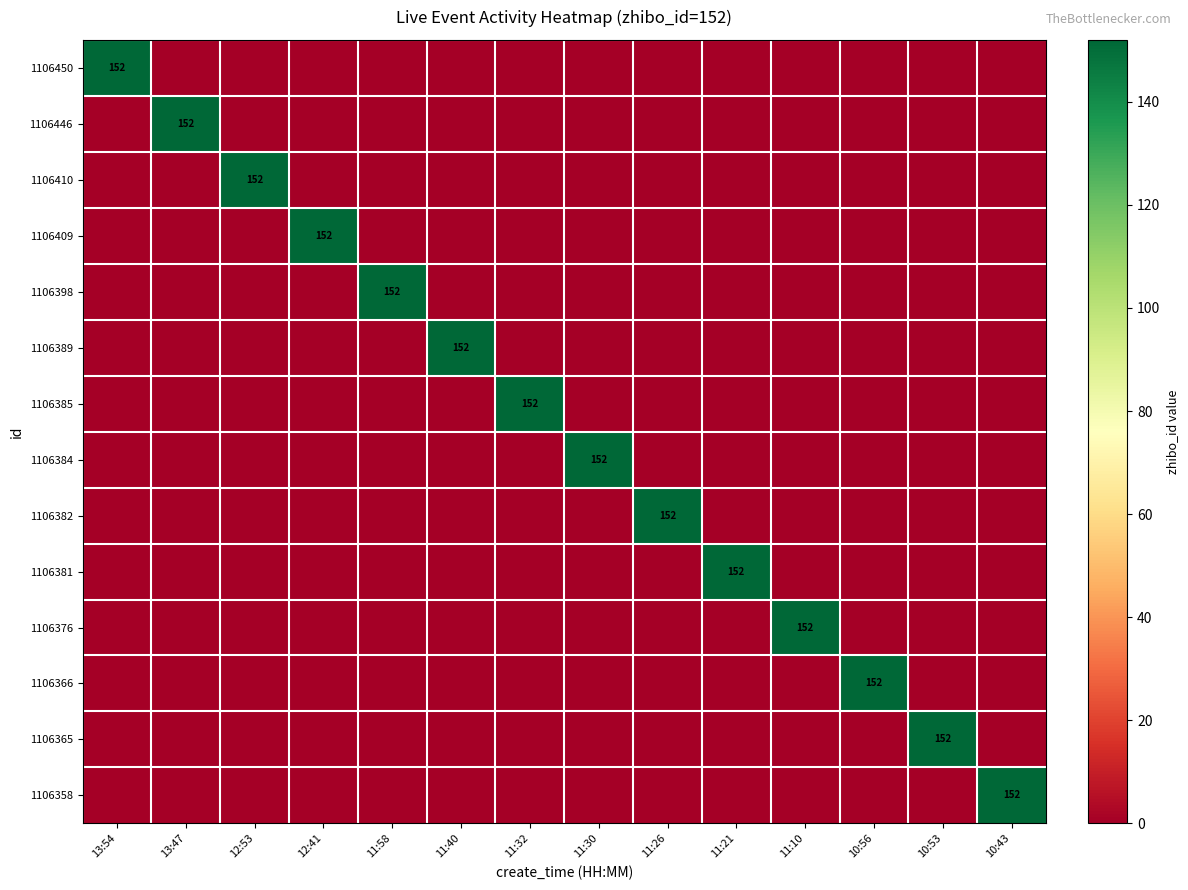

Is it true that 1106446 equals 89 at 13:47?

False